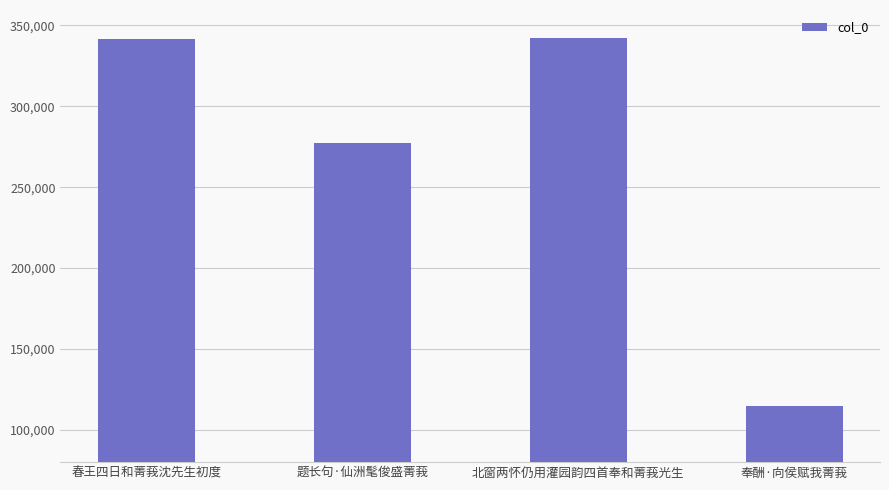

Between 题长句·仙洲髦俊盛菁莪 and 奉酬·向侯赋我菁莪, which is larger?

题长句·仙洲髦俊盛菁莪